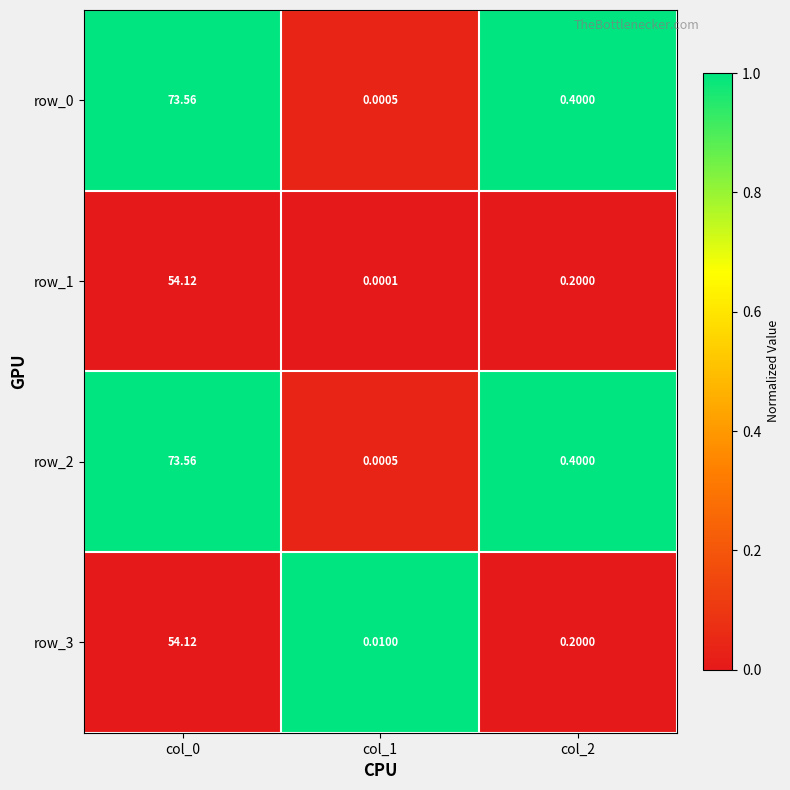

At which category does the chart reach its peak across all series?

col_0